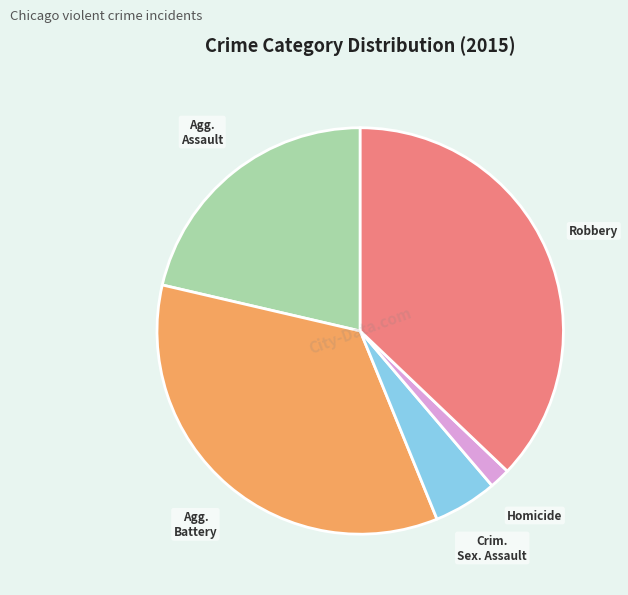

Which slice is the largest?

Robbery